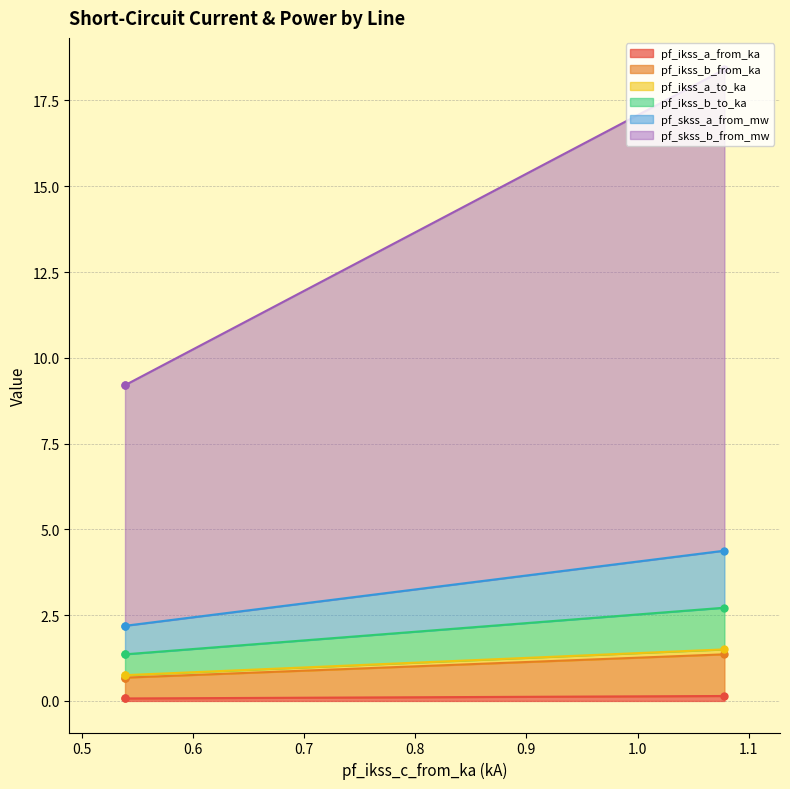

Is the value of pf_ikss_b_to_ka at Line_0 greater than the value of pf_skss_a_from_mw at Line_0?

No